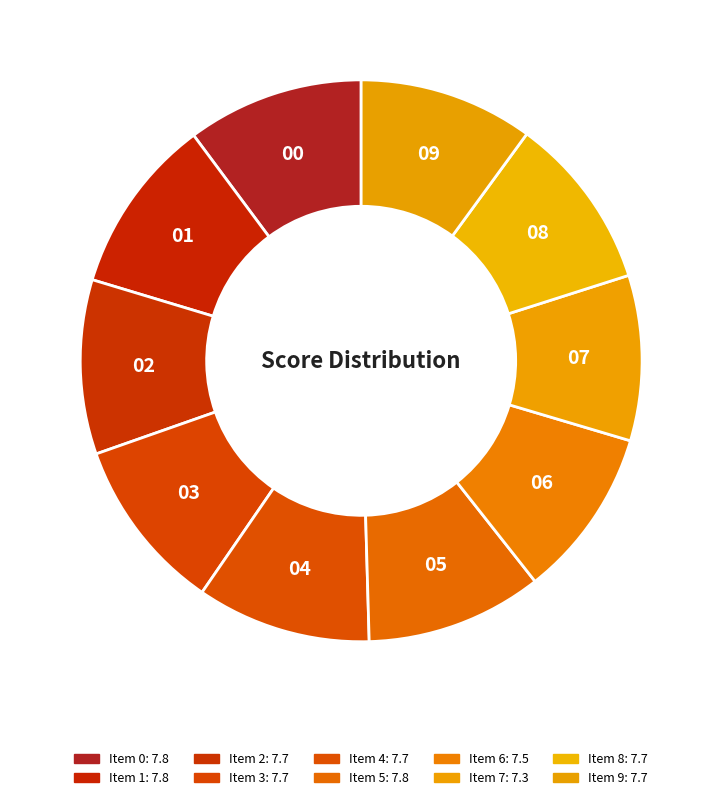

How many slices are in this pie chart?

10